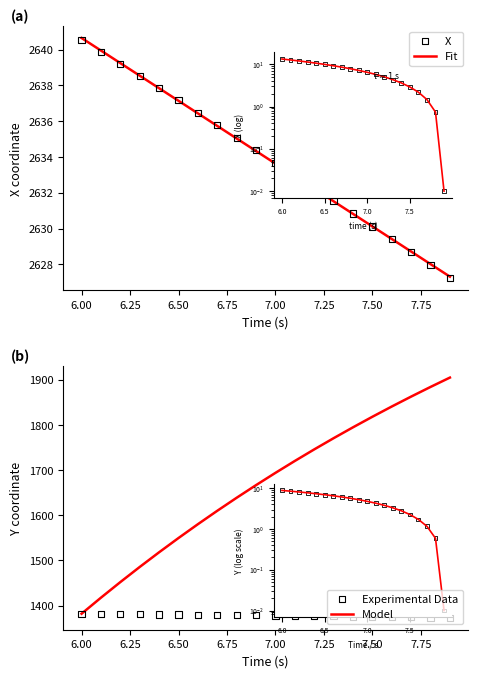

What are all the series names shown in the legend?

Fit, X, Model, Experimental Data